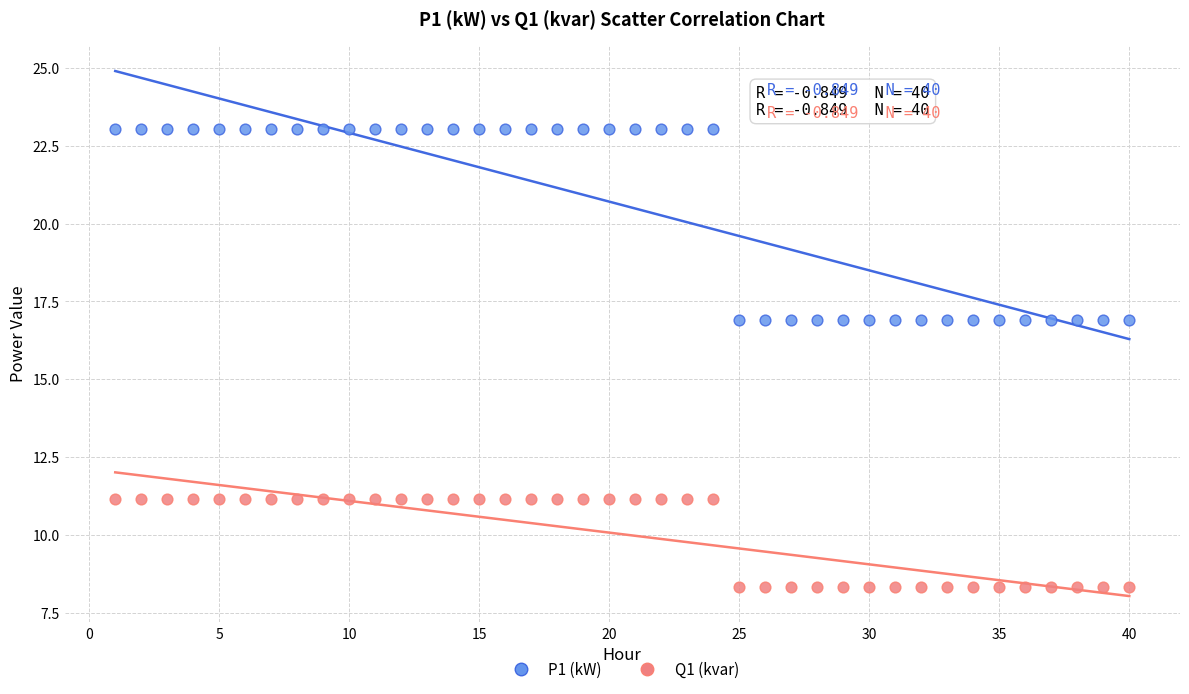

Across all data points, what is the range of Y values (max minus min)?

14.7